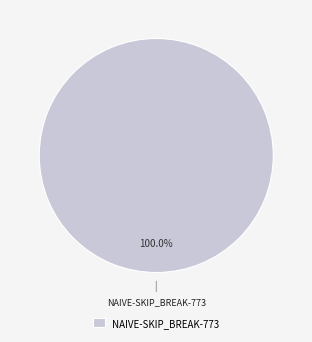

Rank the categories by value from lowest to highest.

NAIVE-SKIP_BREAK-773